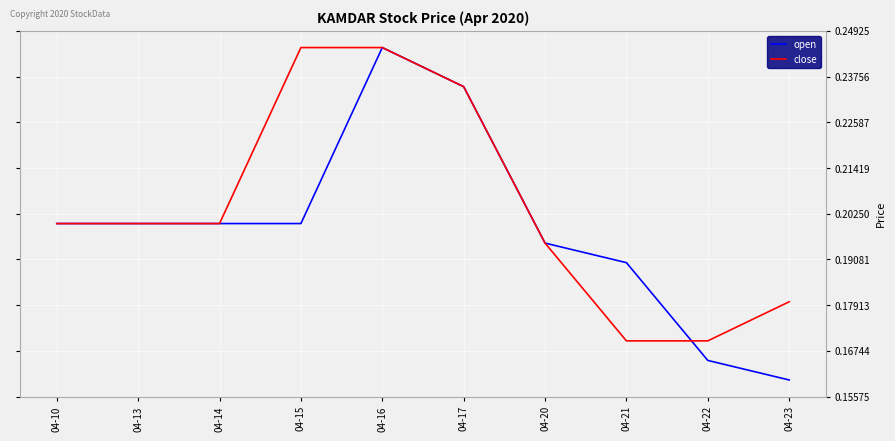

Which series has the largest range (max minus min)?

open